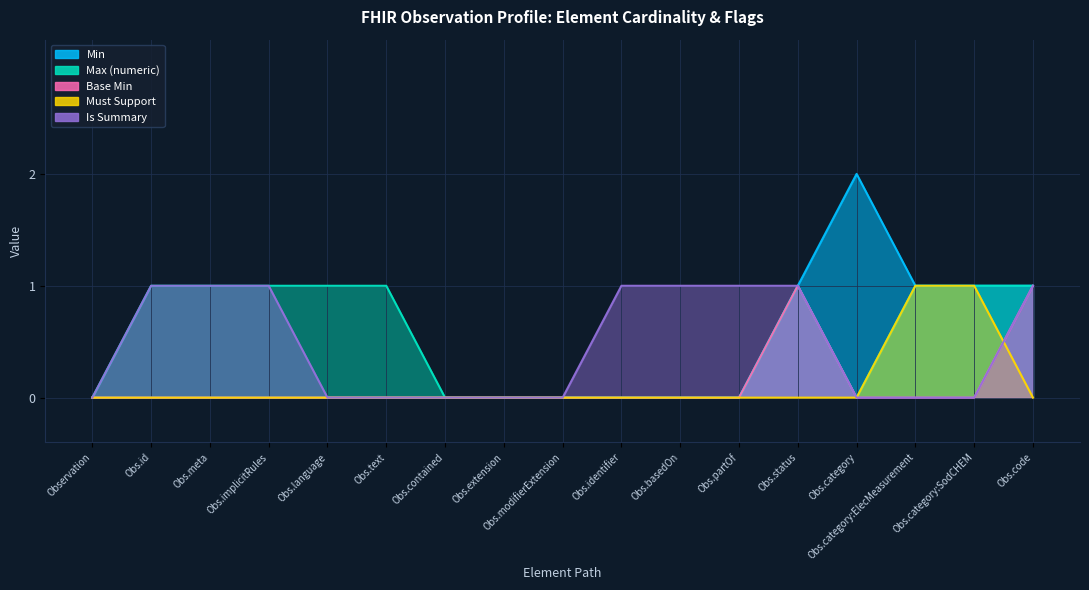

What is the highest value of the Min series?

2